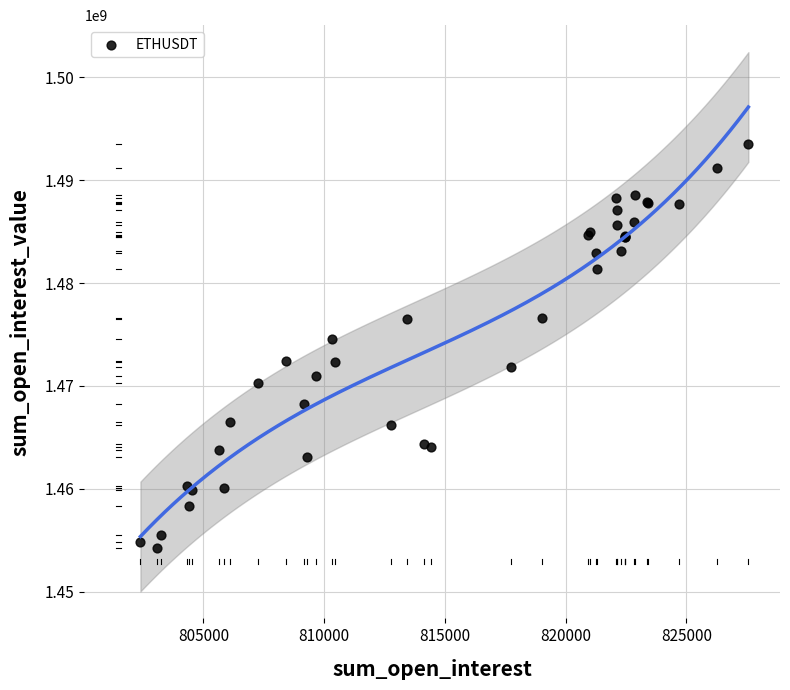

What Y value in the scatter plot is closest to 1473921079?

1474576727.7